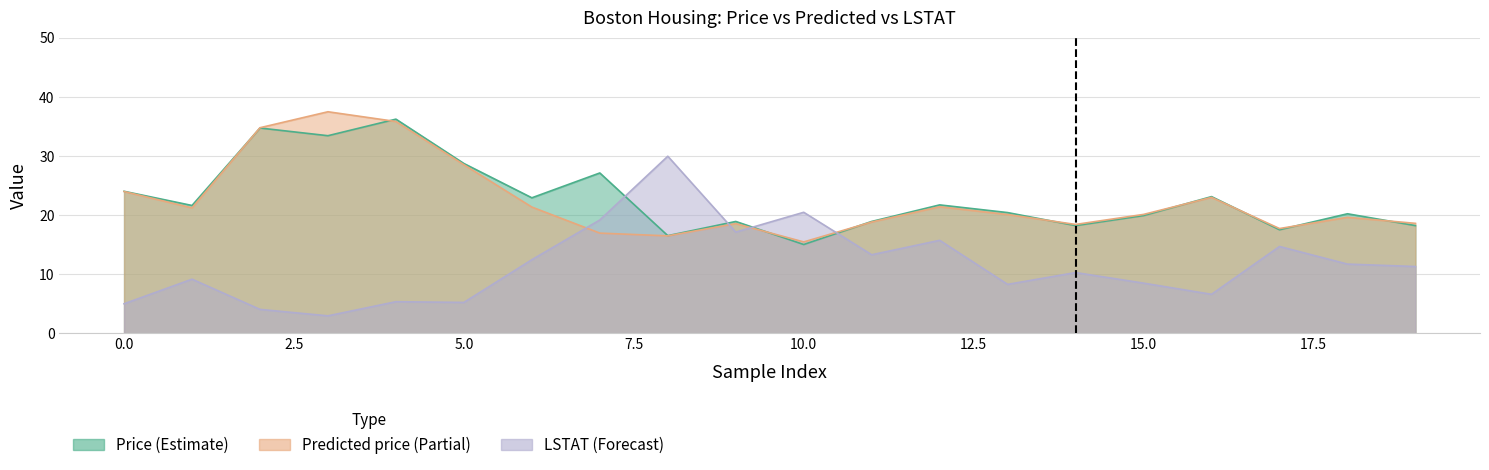

What is the highest value of the Predicted price(Approx.) series?

37.4